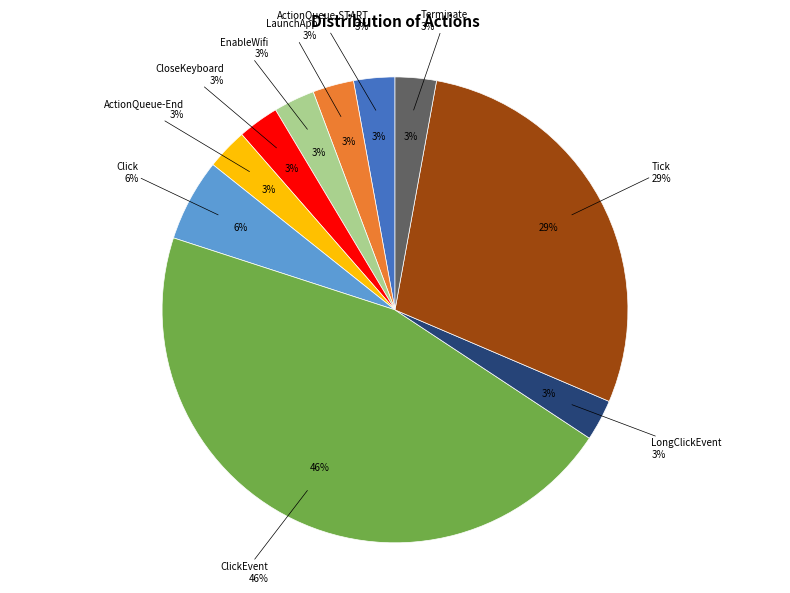

Is it true that Click is 1% of the pie?

False